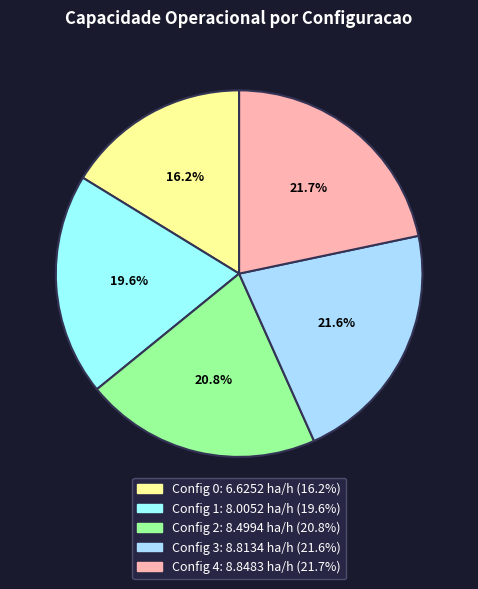

To the nearest percent, what is the average slice percentage?

20%